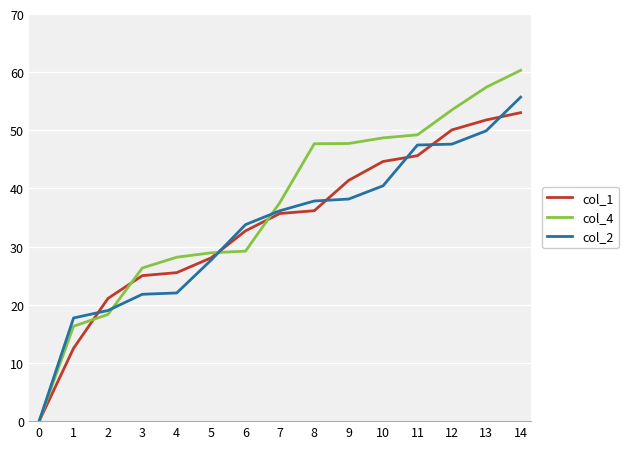

What are all the series names shown in the legend?

col_1, col_4, col_2